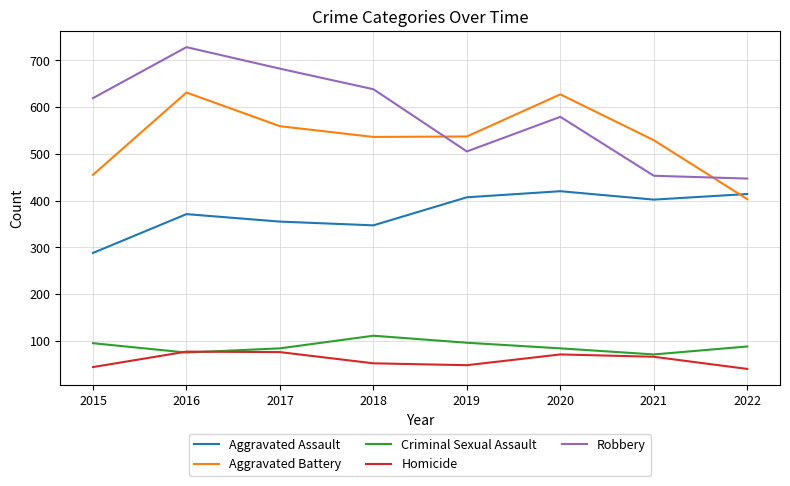

At how many categories does at least one series exceed 652?

2